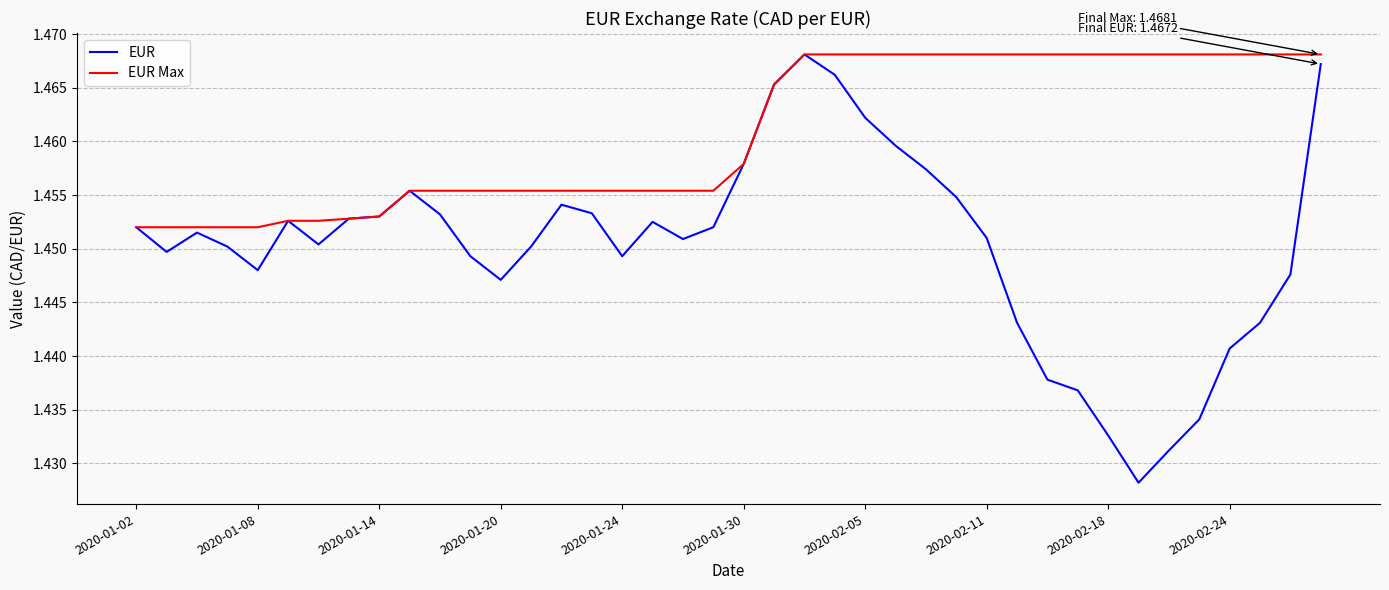

Which series has the widest spread of values?

EUR